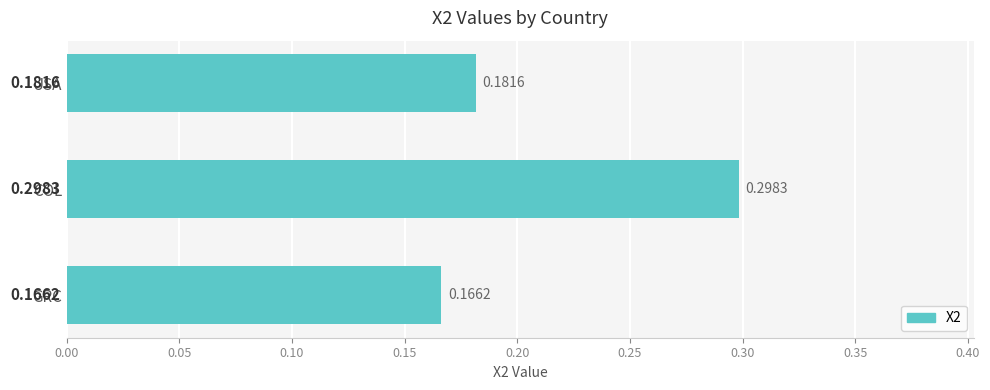

At which label is the value closest to 0?

GRC